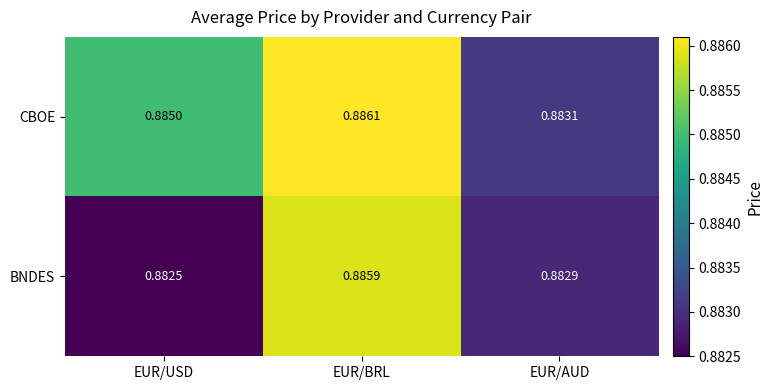

Which category has the lowest value in the BNDES series?

EUR/USD